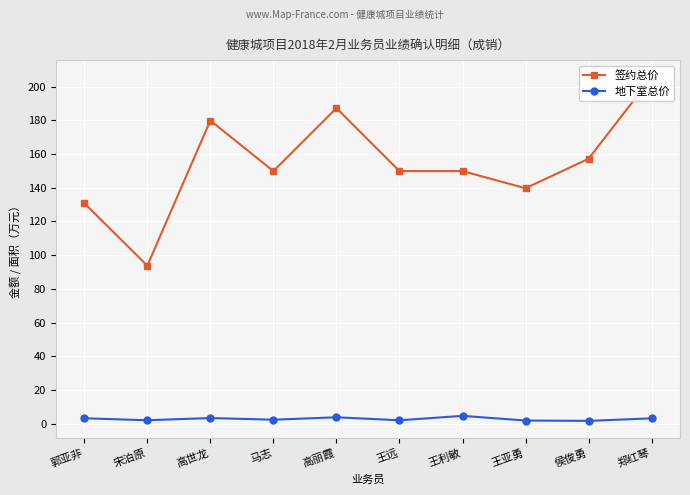

True or false: 签约总价 and 地下室总价 intersect in this chart.

False